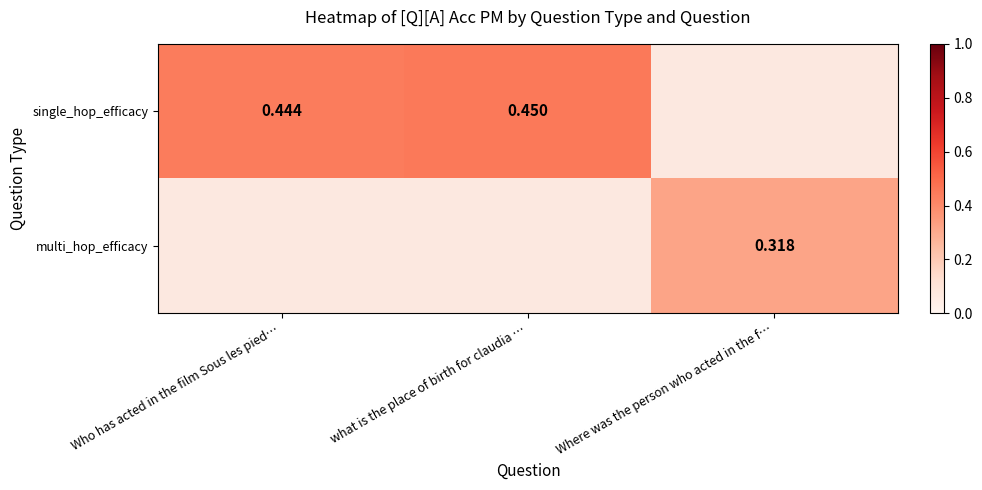

How many categories are shown in the chart?

3